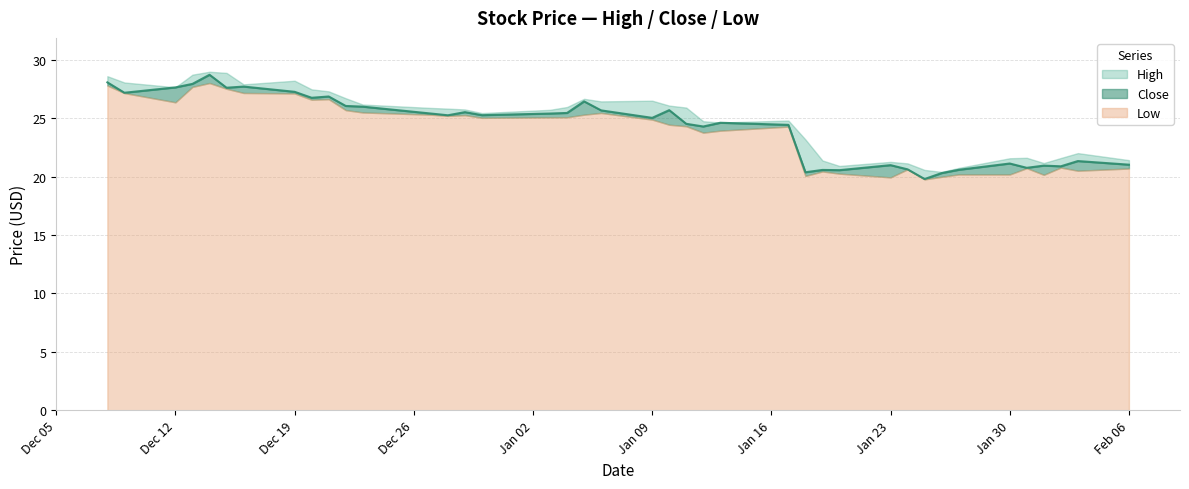

In Close, how many points are higher than both neighbors (excluding endpoints)?

12